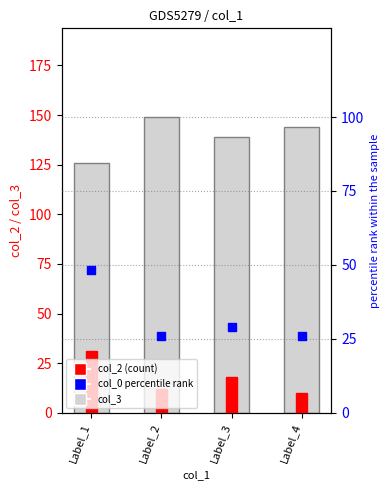

Which series contains the lowest Y value?

col_2